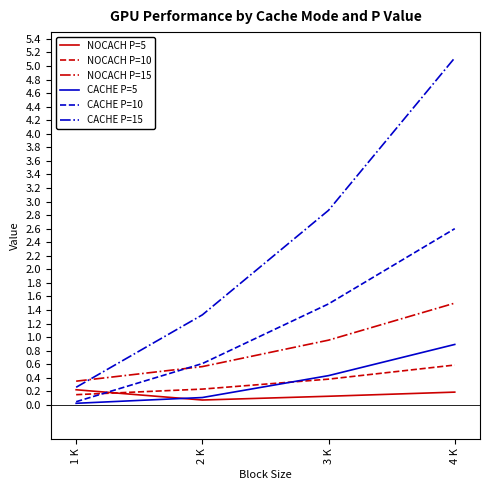

What position from the left is 4 K?

4